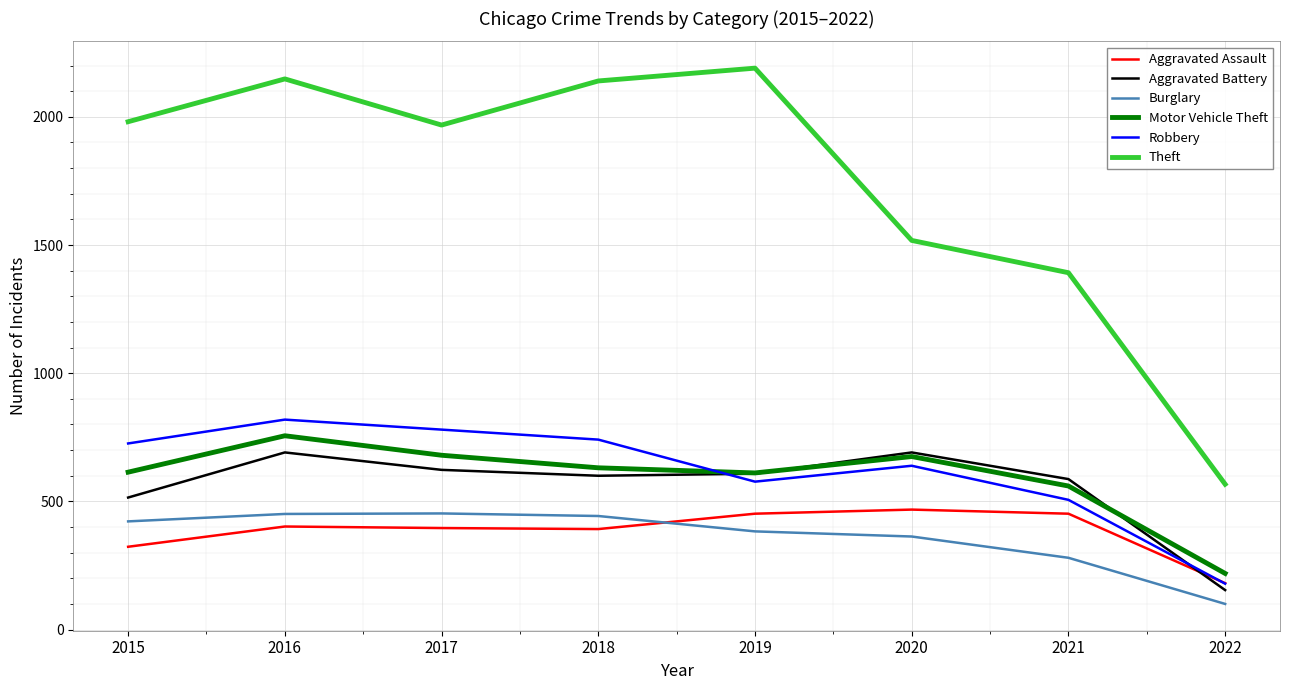

What is the approximate value of Aggravated Assault at 2016, to the nearest 50?

400